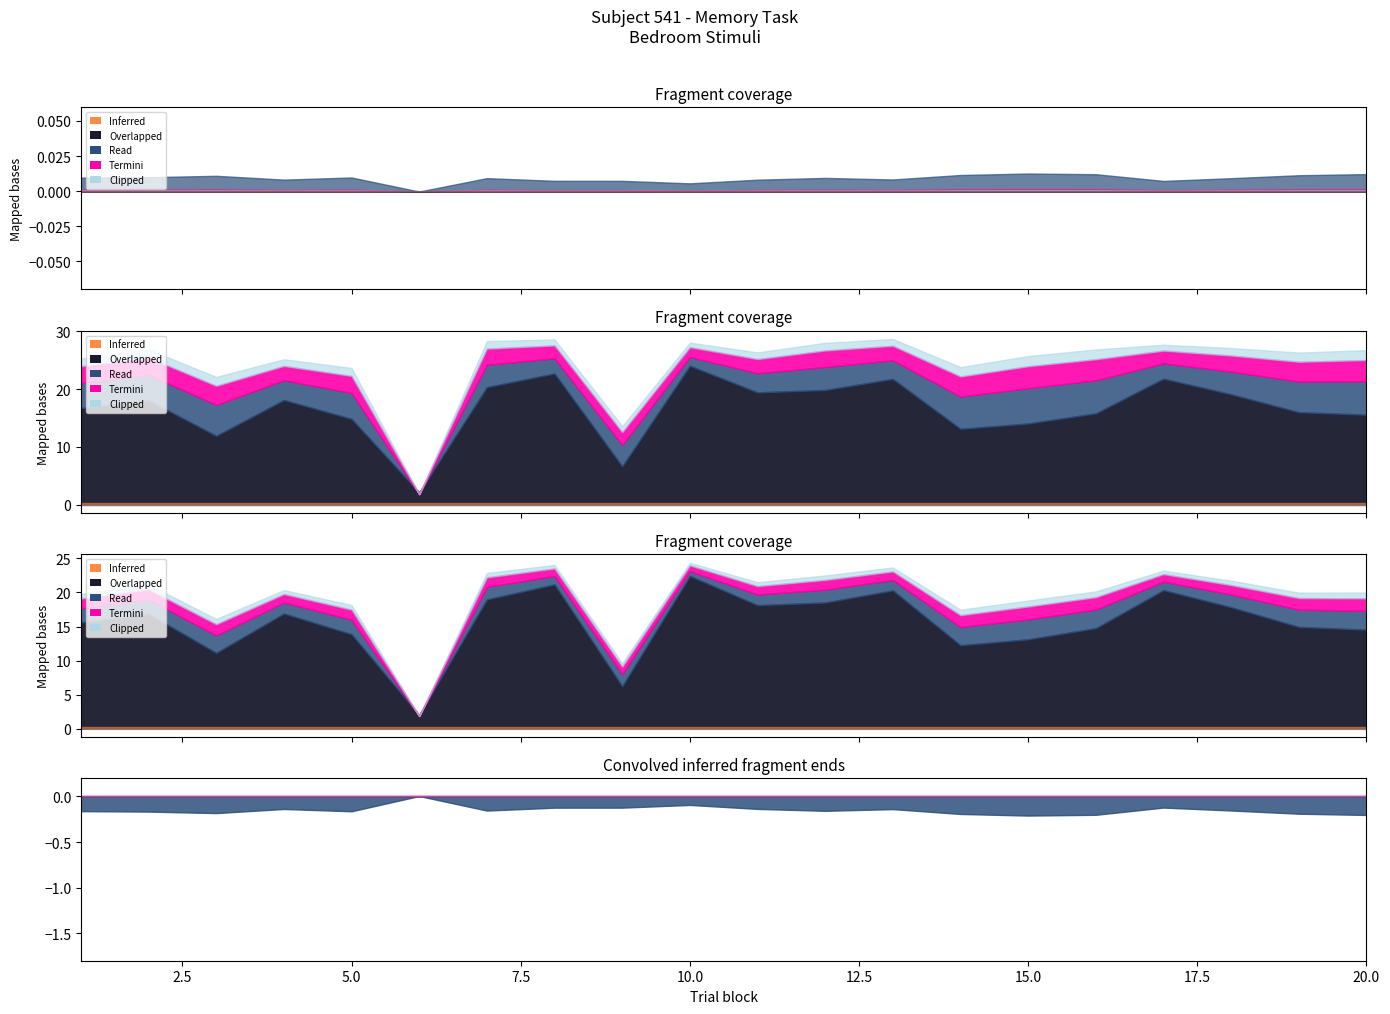

At which category is the sum across all series the highest?

10